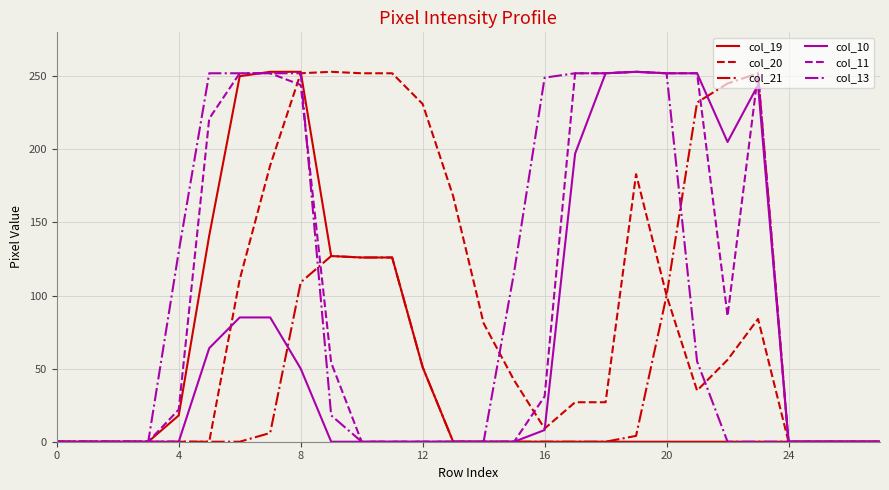

What is the maximum value shown in the chart?

253